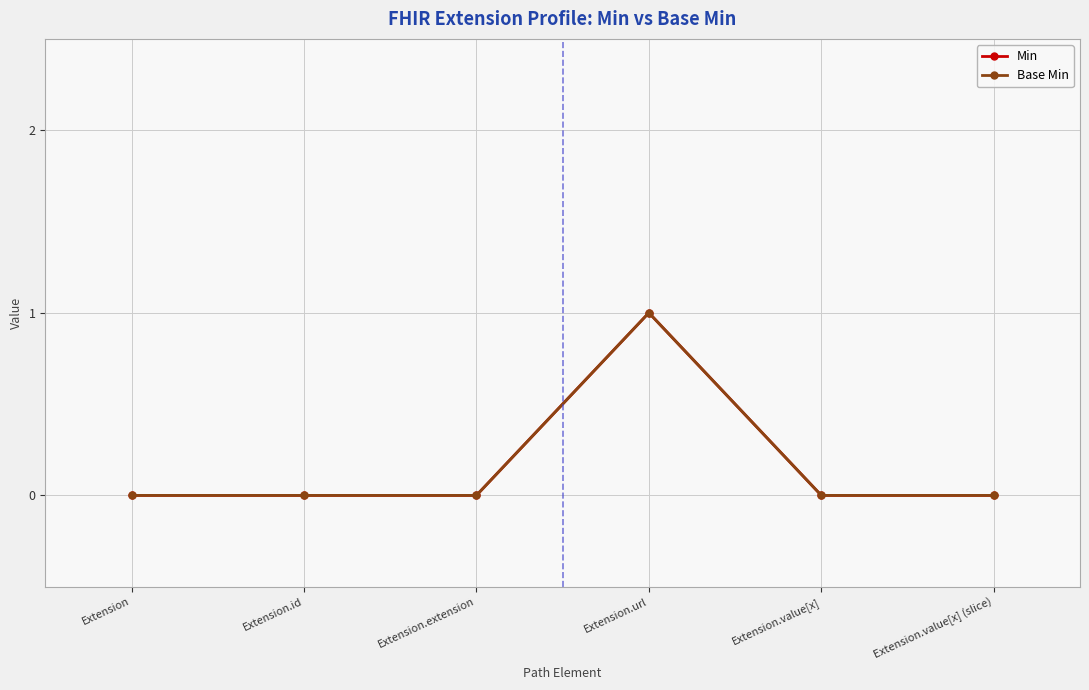

Does the chart have visible grid lines?

Yes